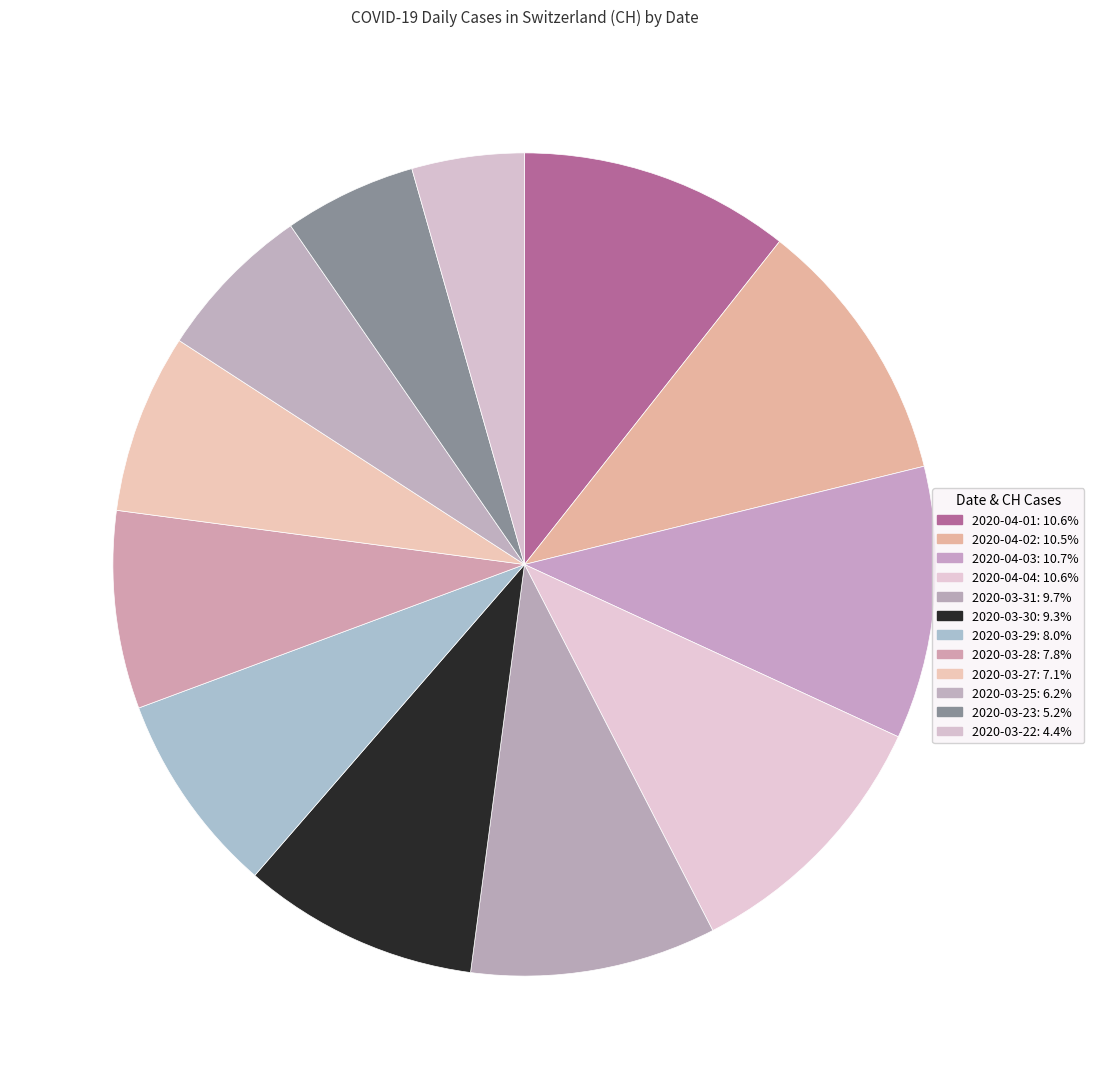

Which has a higher value, 2020-04-02 or 2020-03-31?

2020-04-02